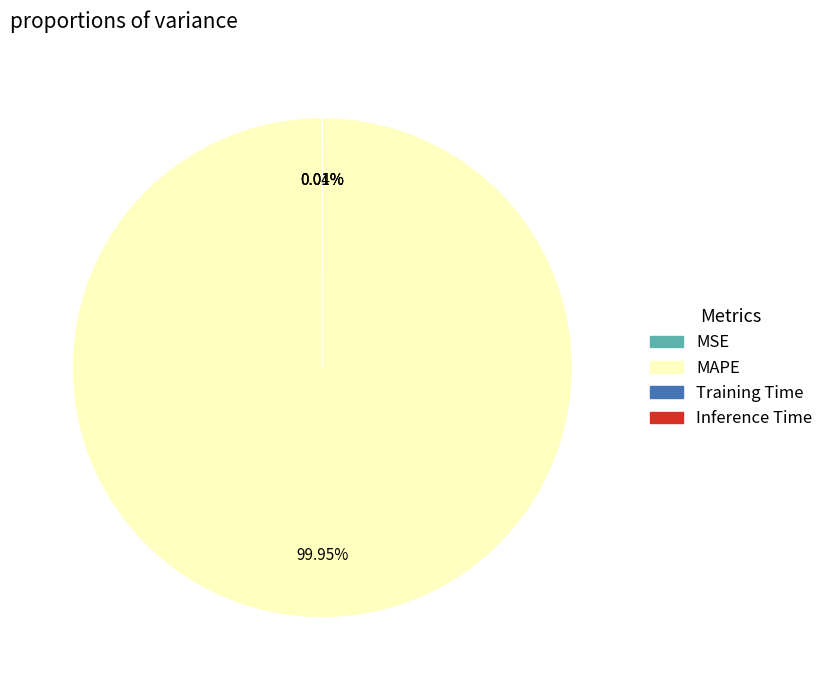

Which slice is the largest?

MAPE